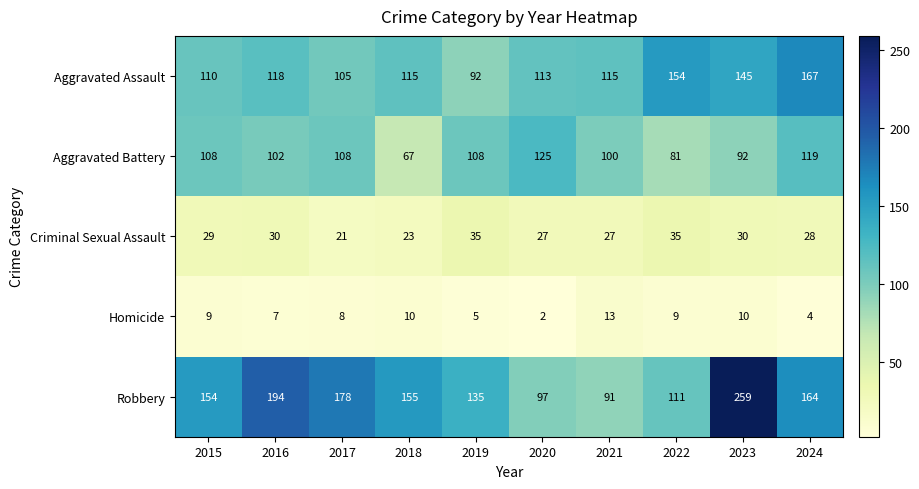

True or false: Aggravated Assault has a value of 161 at 2015.

False